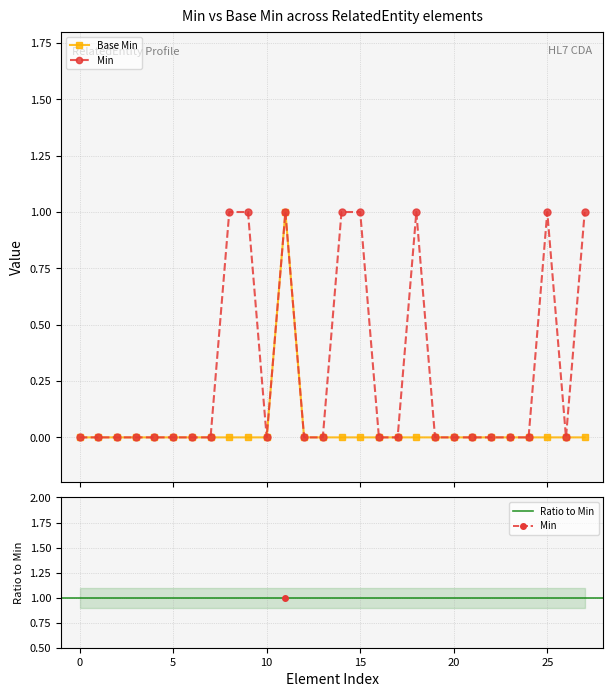

How many interior local valleys does the Min series have?

2